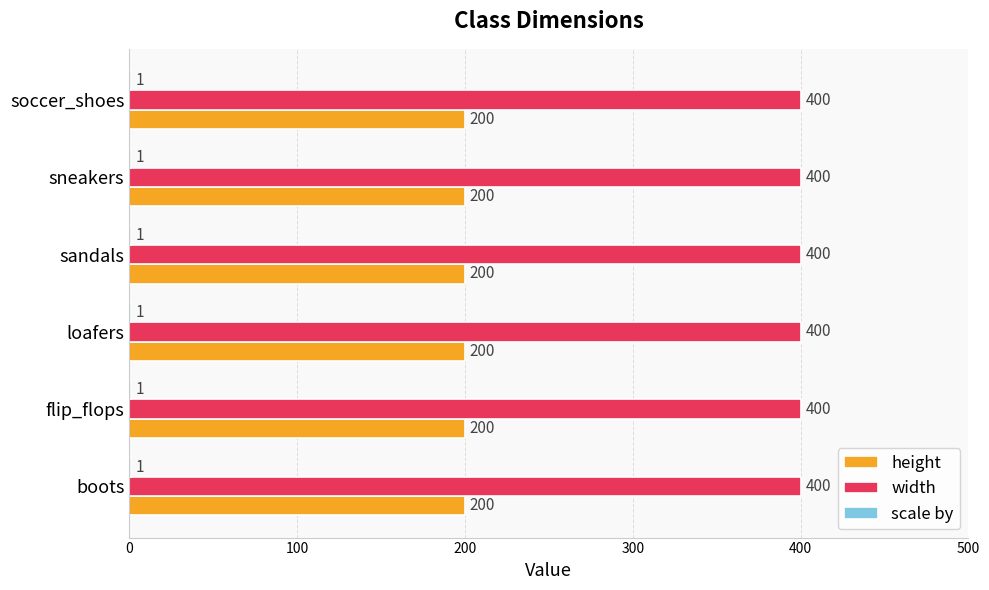

What value does the height series have at loafers?

200